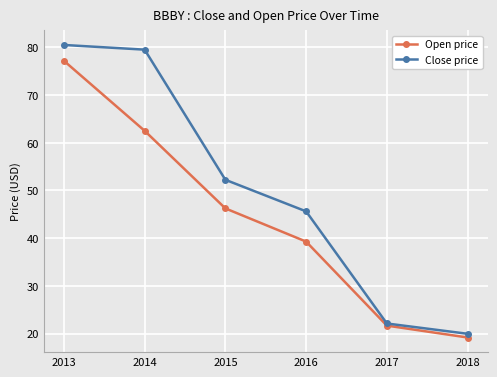

True or false: Close price has more than 1 points higher than both neighbors.

False